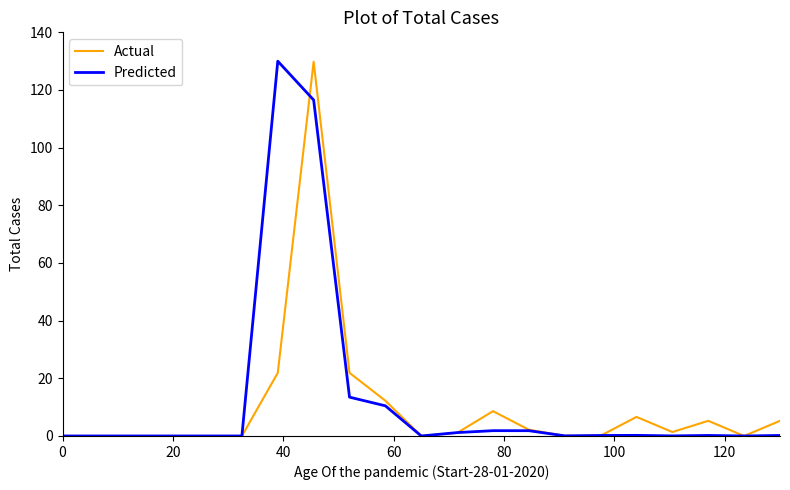

What is the maximum value for Predicted?

130.0